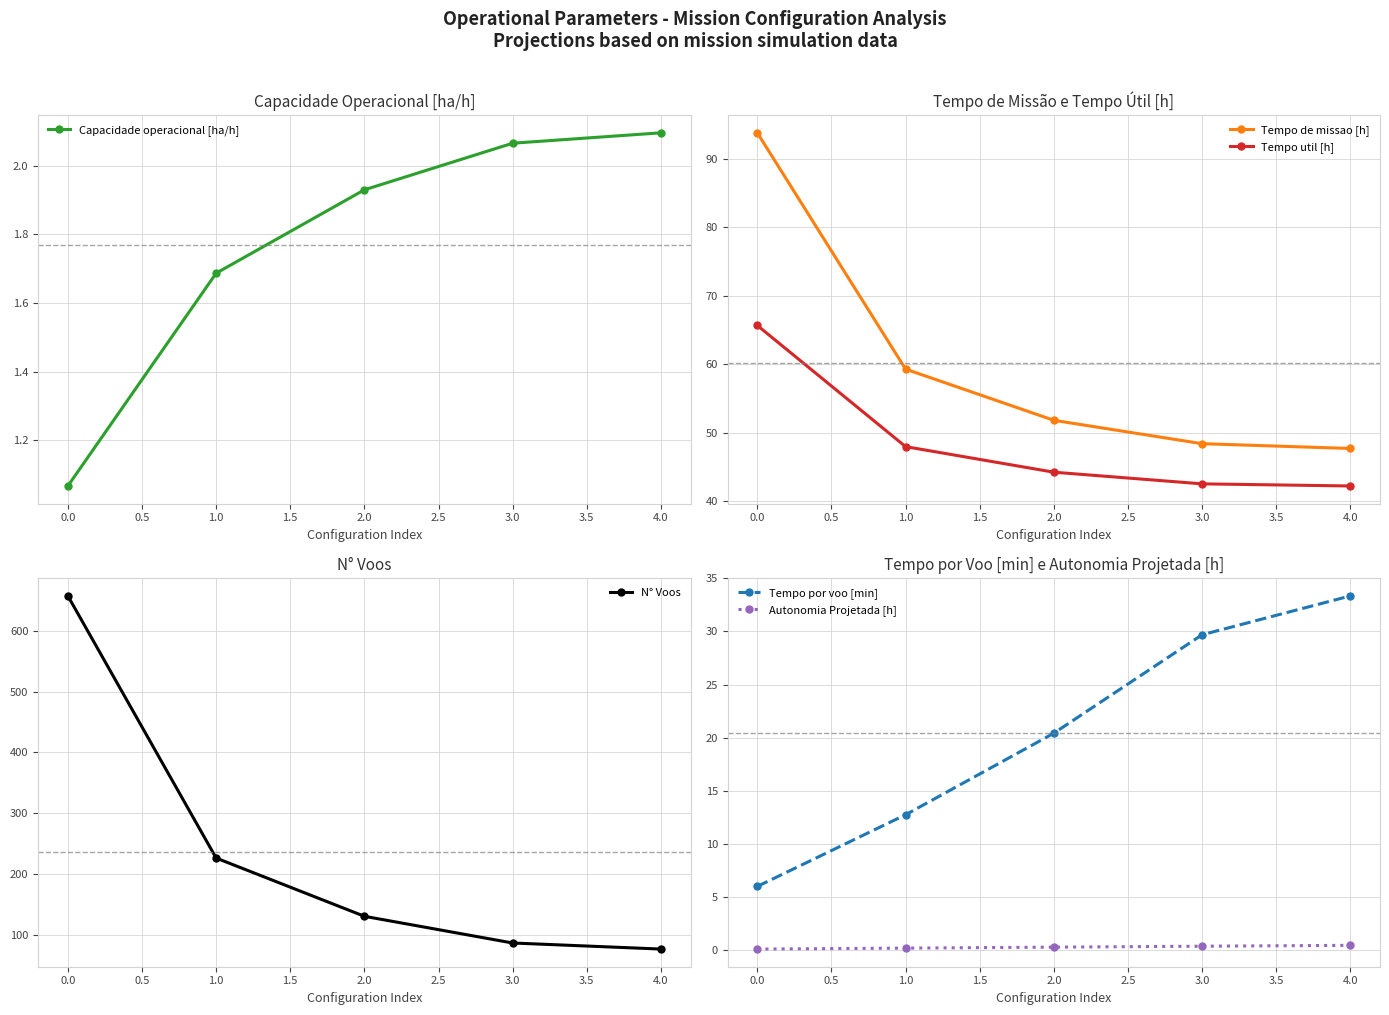

True or false: Tempo de missao [h] and N° Voos intersect in this chart.

False